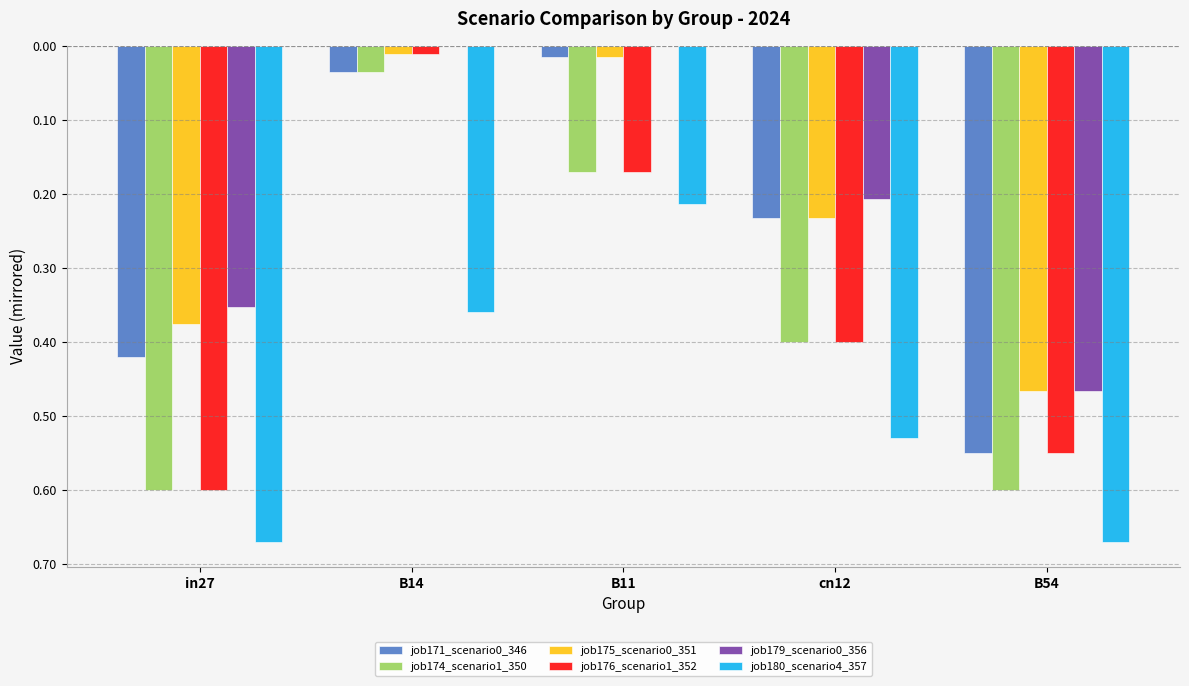

What position from the left is in27?

1